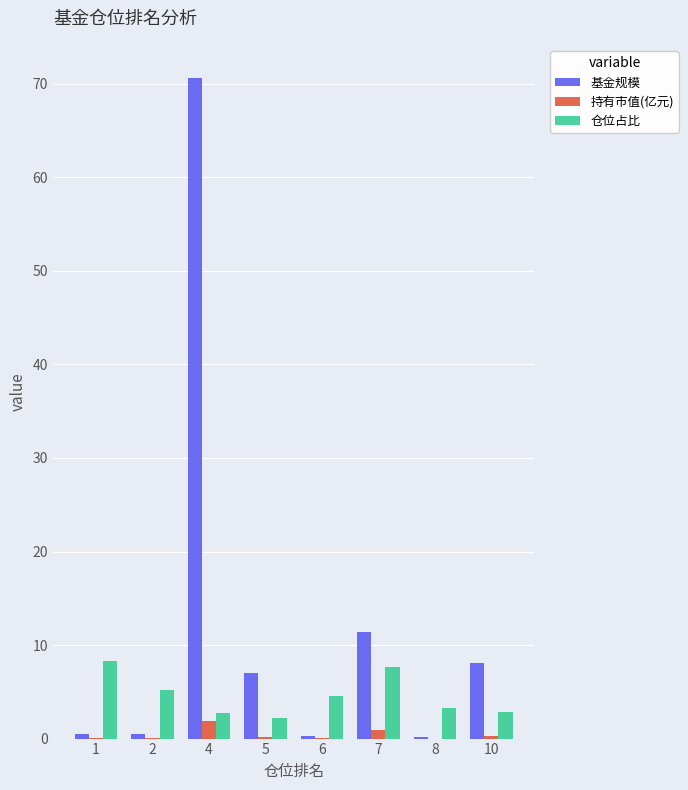

Count the number of categories in the chart.

8